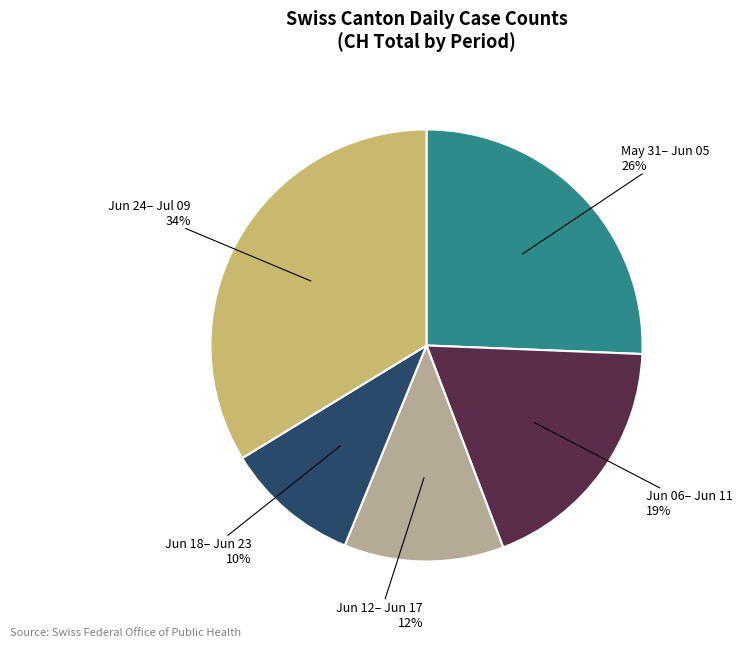

Between May 31– Jun 05 and Jun 18– Jun 23, which is larger?

May 31– Jun 05